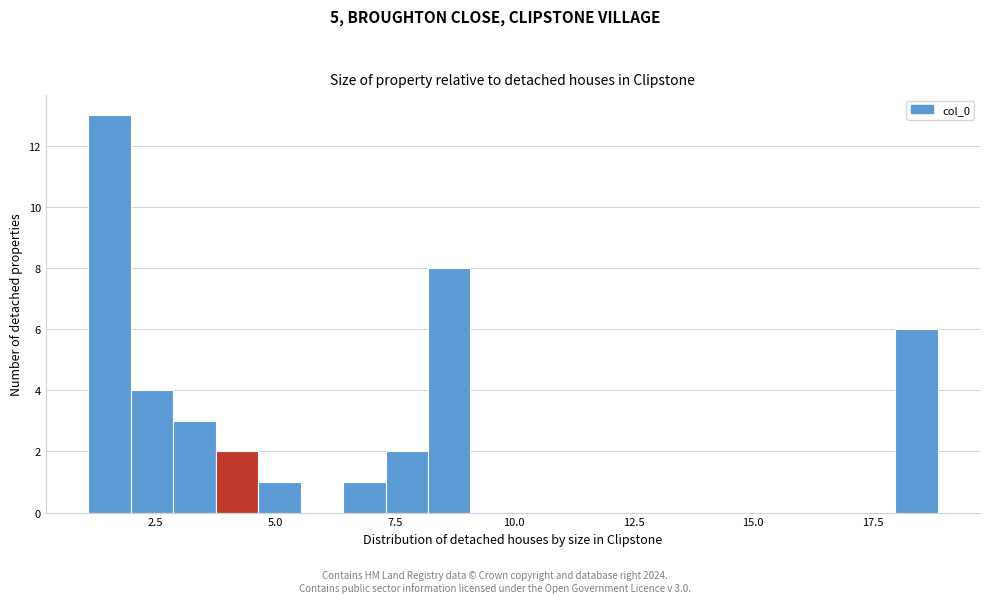

Read against the x-axis, roughly where is the centre of the tallest bar?

1.5